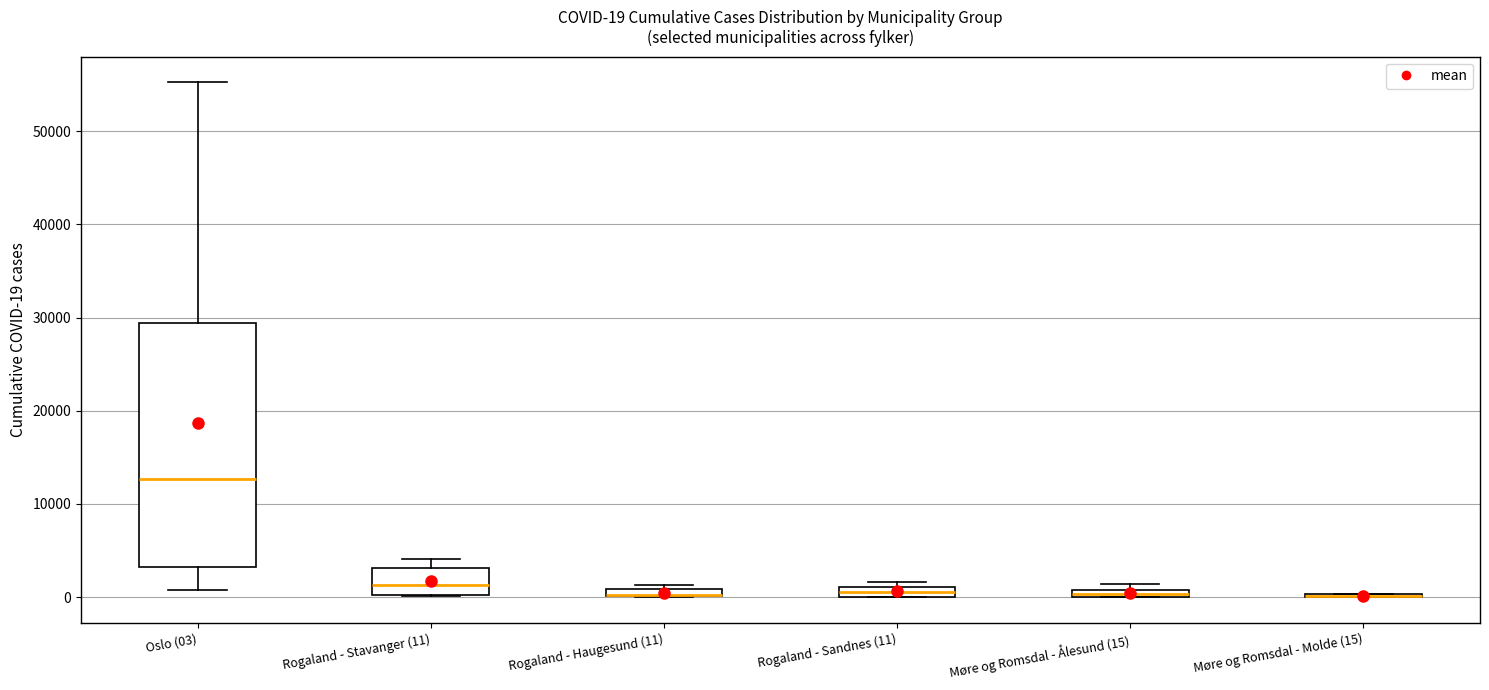

Which box is the tallest, from its lower edge to its upper edge?

Oslo (03)